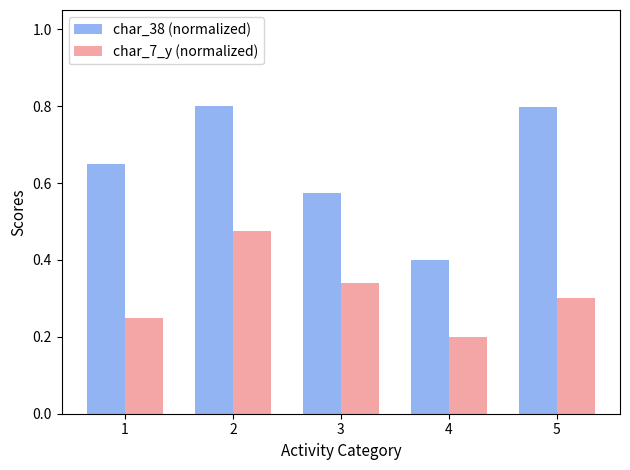

Which series has the widest spread of values?

char_38 (normalized)